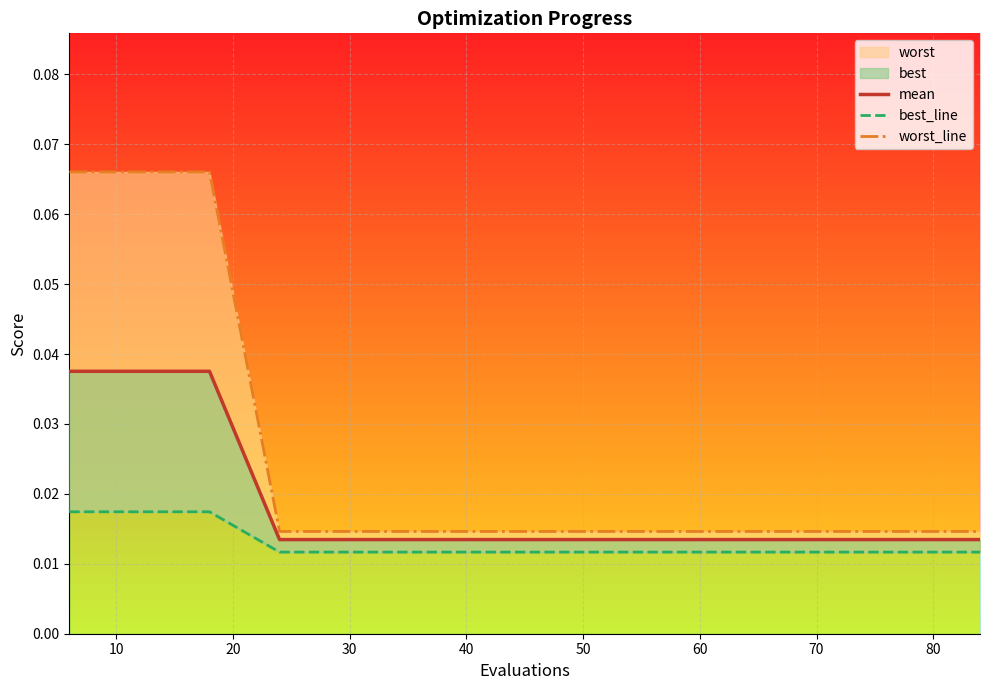

True or false: best_line and worst_line cross at least once.

False